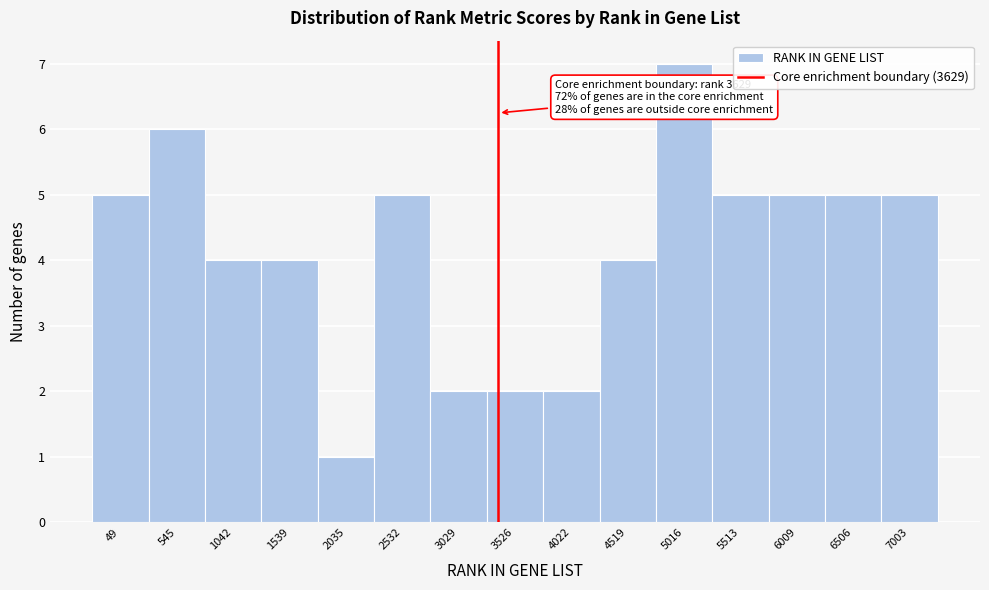

Reading right to left, what are all the values shown in this chart?

7003=5	6506=5	6009=5	5513=5	5016=7	4519=4	4022=2	3526=2	3029=2	2532=5	2035=1	1539=4	1042=4	545=6	49=5